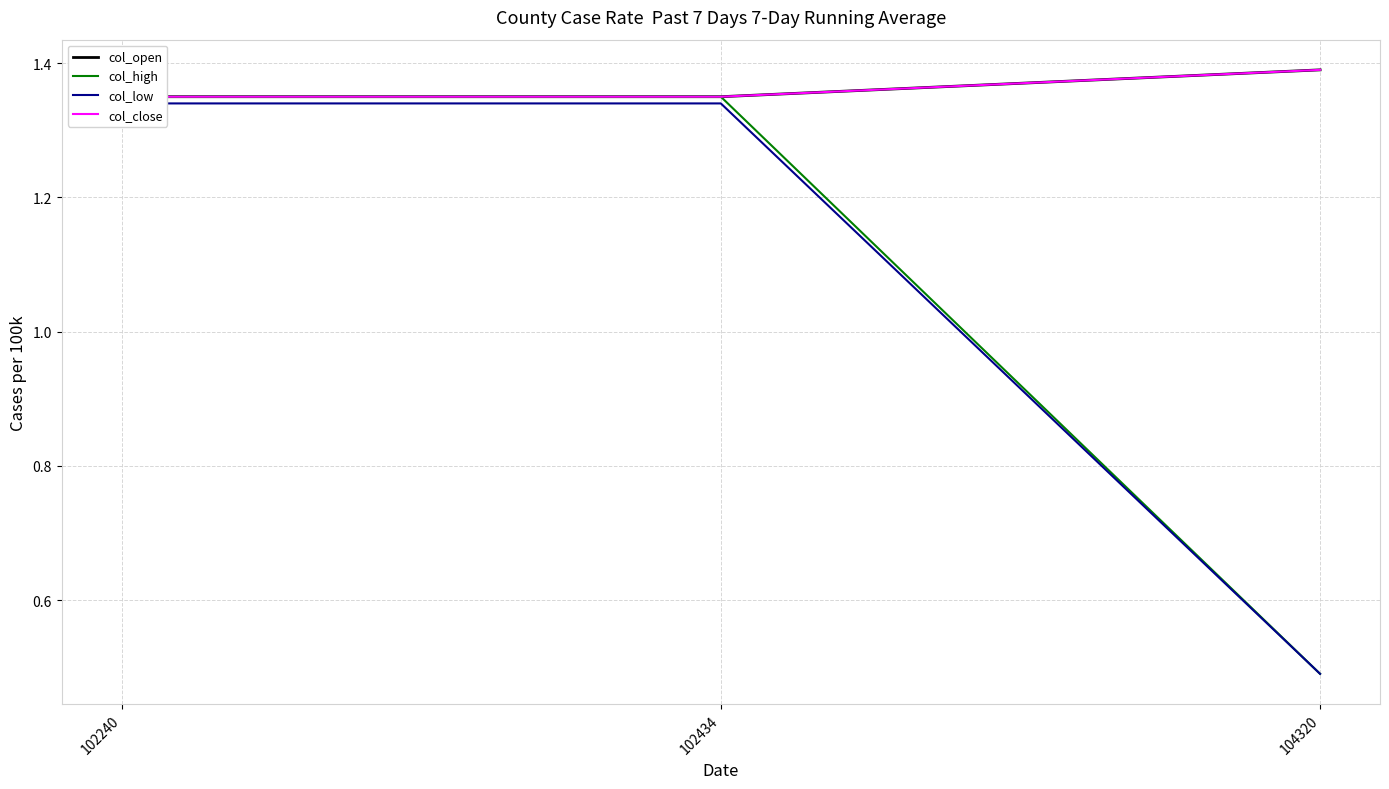

What is the value of the col_high point at the 3rd from the left?

0.5